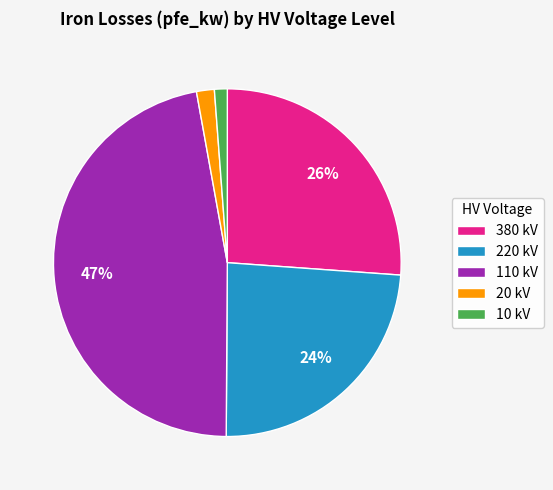

To the nearest percent, what percentage of the pie is 10 kV?

1%